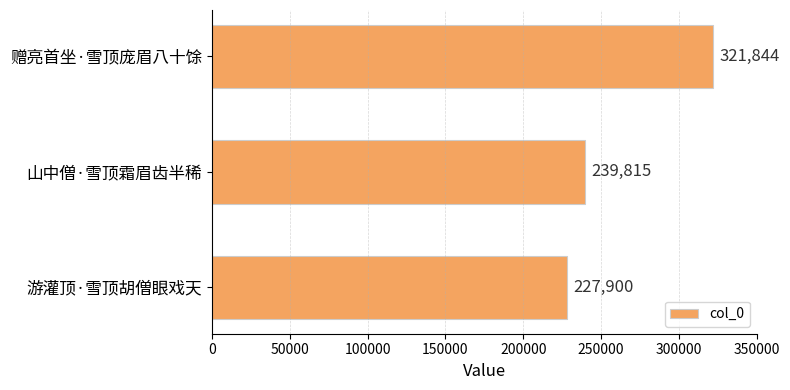

Are the bars horizontal?

Yes